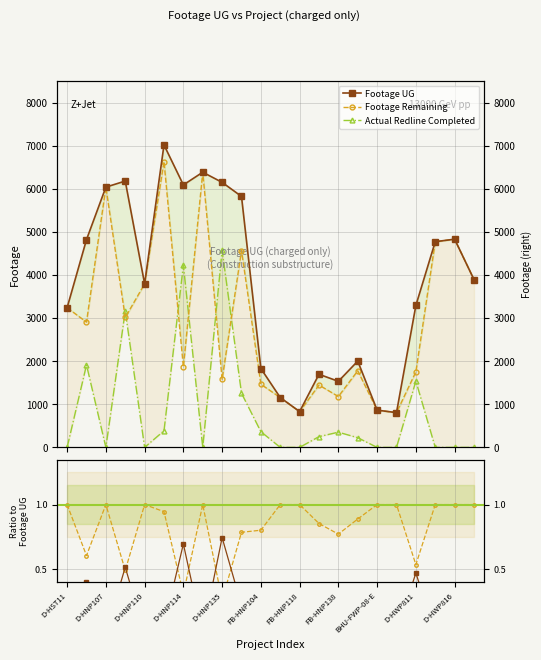

How many times do Actual Redline Completed and Footage Remaining cross each other?

6